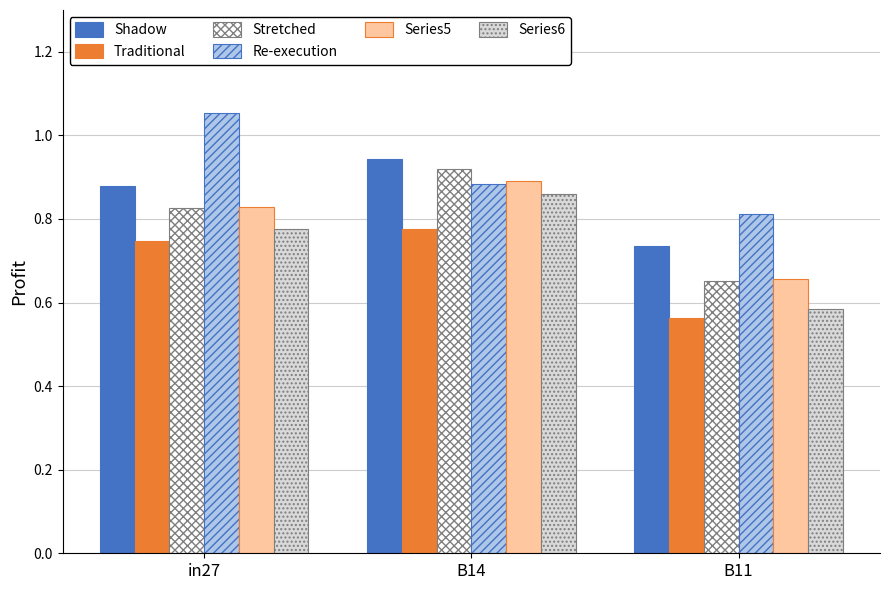

What is the spread (max minus min) of values at B14?

0.2